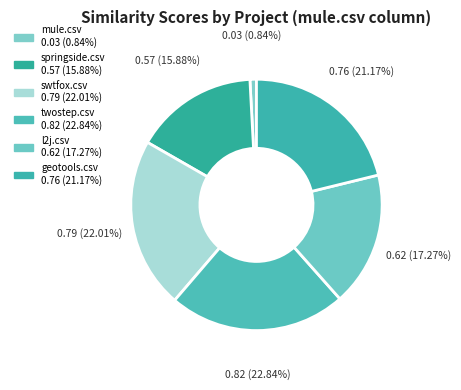

How many segments does this pie chart have?

6